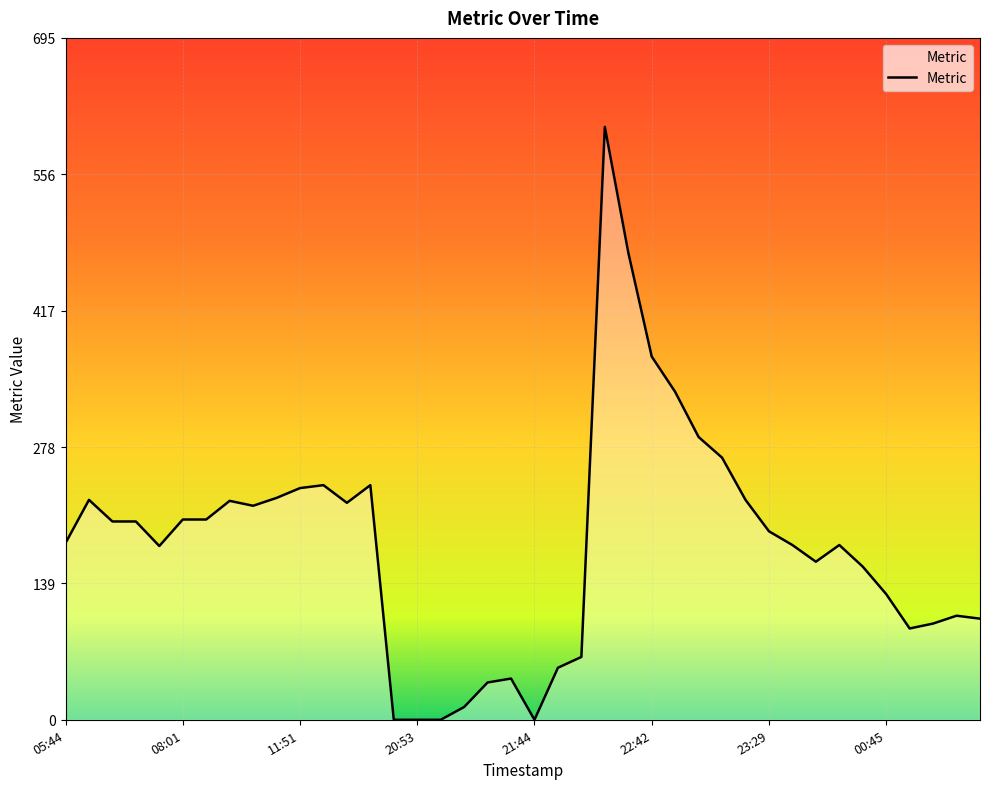

What is the difference between the second highest and minimum values?

476